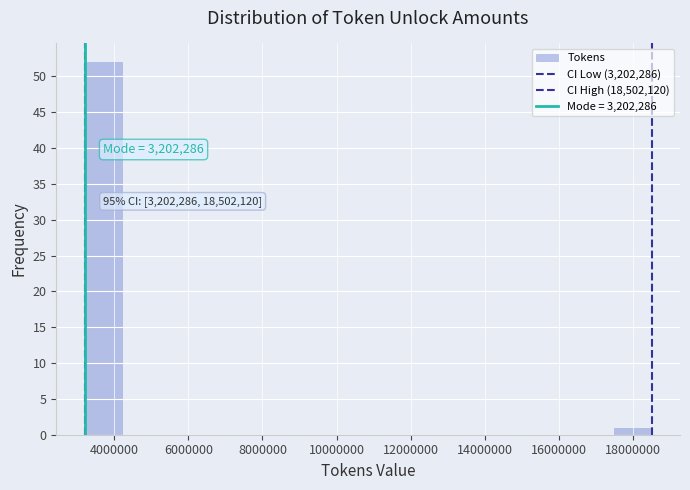

Over which range of the x-axis is the bar tallest?

3200000 to 4200000